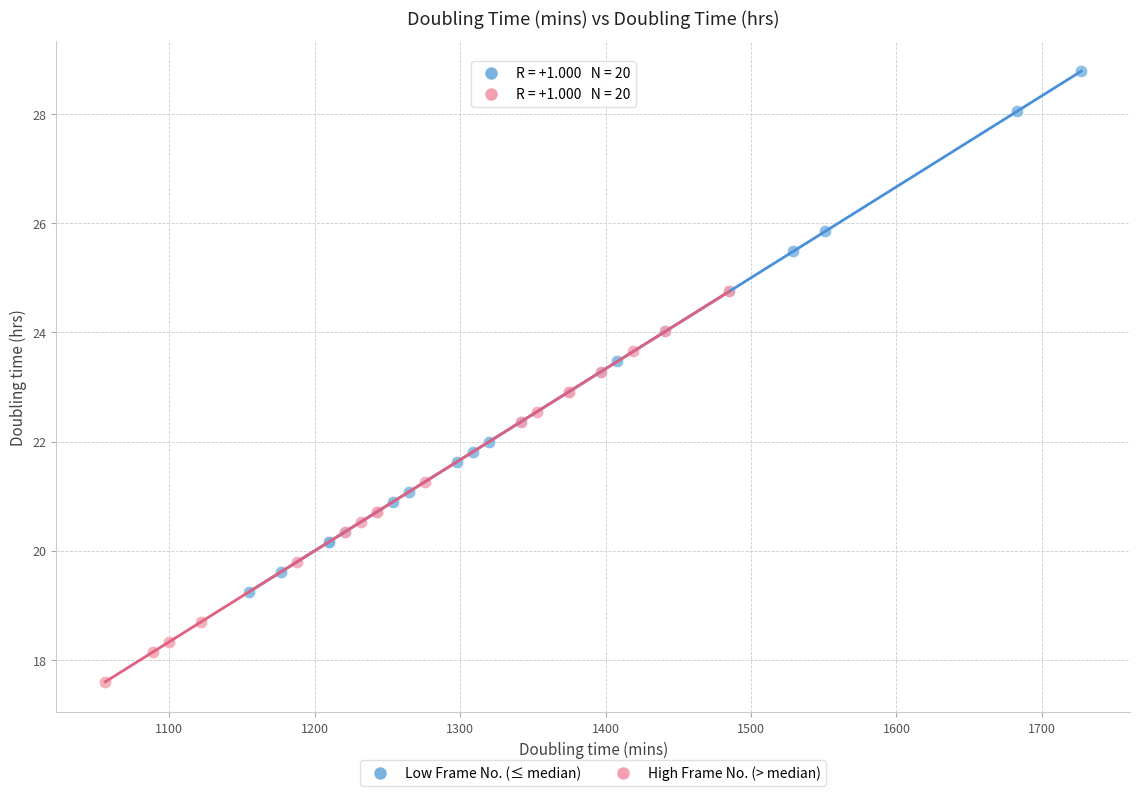

What are all the series names shown in the legend?

Low Frame No. (≤ median), High Frame No. (> median)